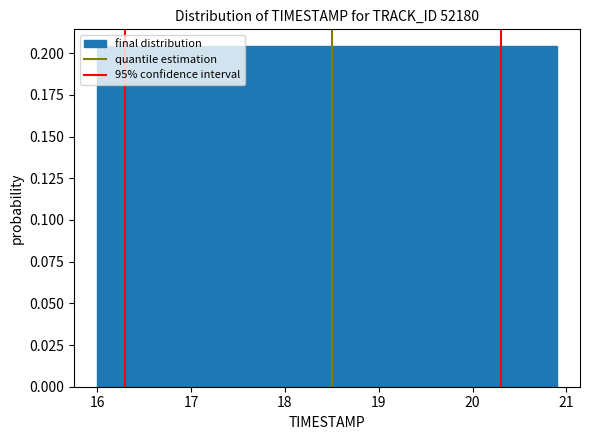

Reading left to right, transcribe this chart: for each bar, give the range it covers on the x-axis and its height. Neither the bar edges nor the heights are printed on the chart, so give them approximately, as read against the axes.

16.00 to 16.49: 0.205
16.49 to 16.98: 0.205
16.98 to 17.47: 0.205
17.47 to 17.96: 0.205
17.96 to 18.45: 0.205
18.45 to 18.94: 0.205
18.94 to 19.43: 0.205
19.43 to 19.92: 0.205
19.92 to 20.41: 0.205
20.41 to 20.90: 0.205